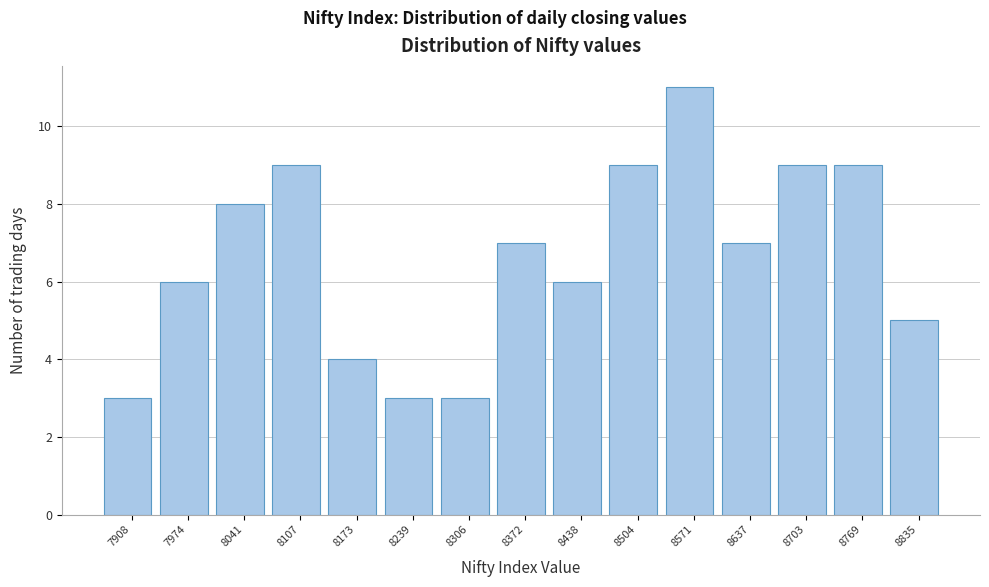

Reading left to right, extract all data points from this chart.

7908=3	7974=6	8041=8	8107=9	8173=4	8239=3	8306=3	8372=7	8438=6	8504=9	8571=11	8637=7	8703=9	8769=9	8835=5